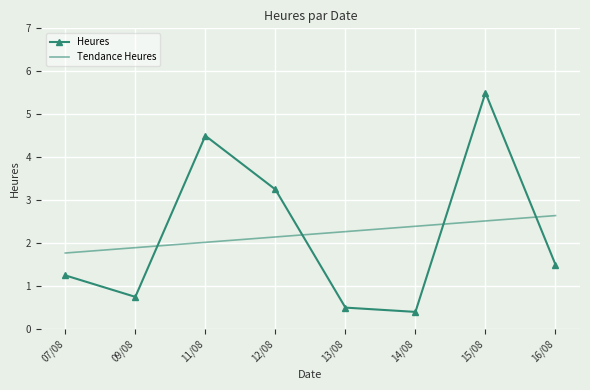

What is the lowest value of the Heures series?

0.4